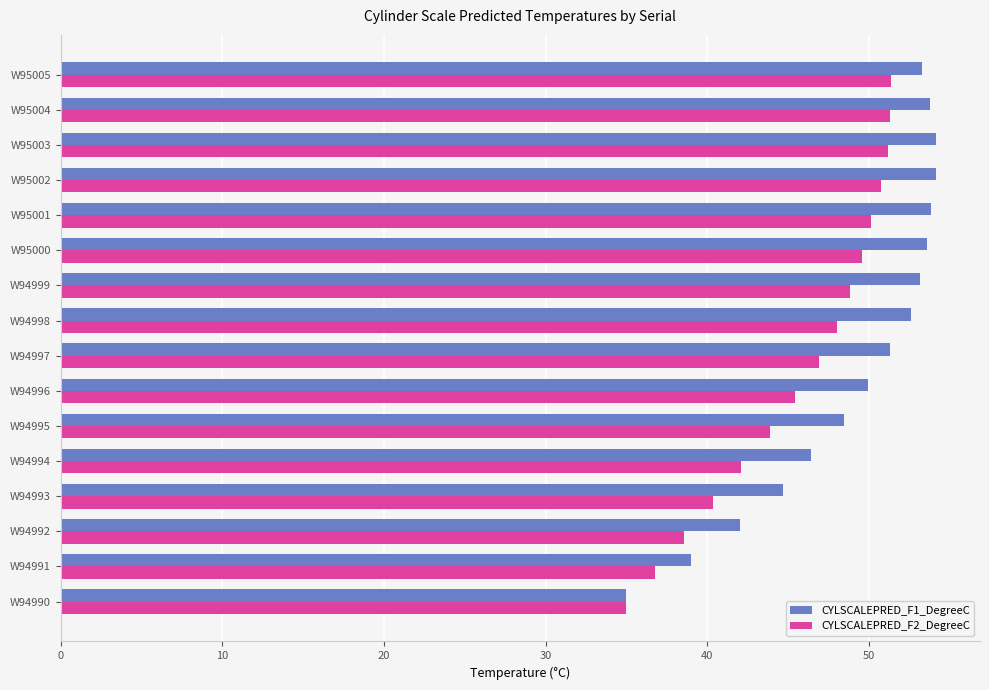

What is the highest value of the CYLSCALEPRED_F2_DegreeC series?

51.4